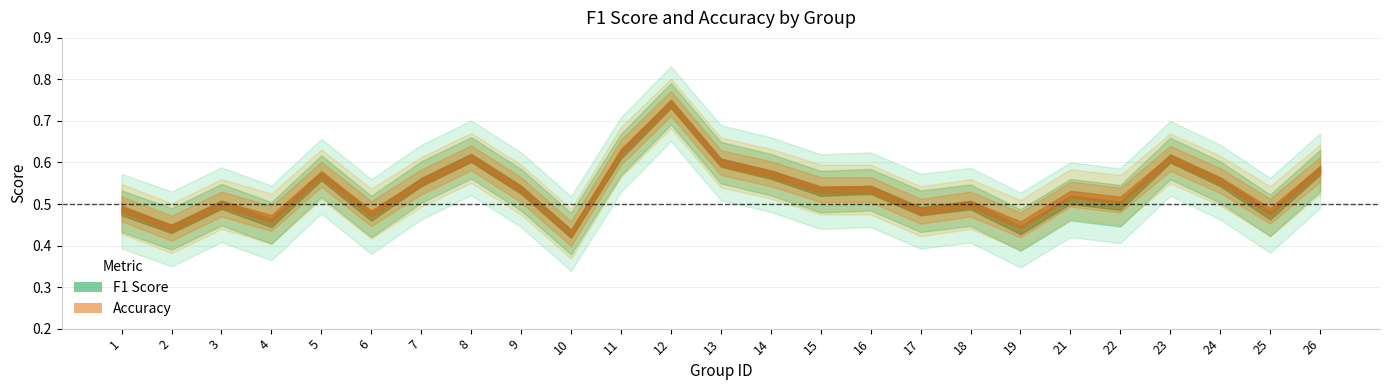

Between 6 and 8, which is larger?

8